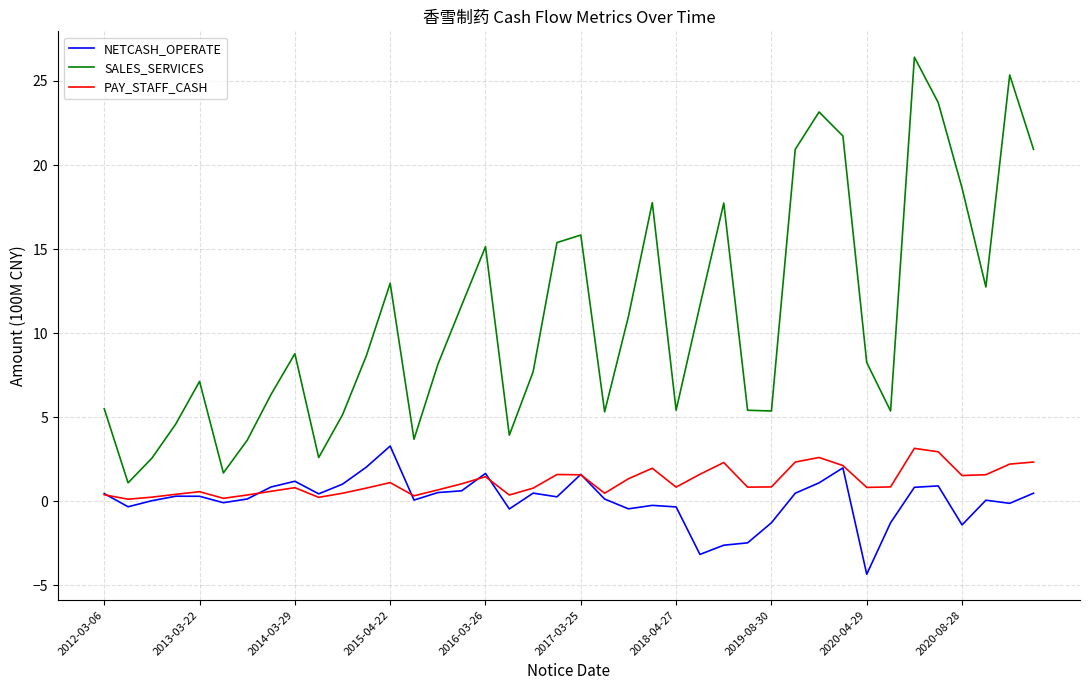

True or false: NETCASH_OPERATE and SALES_SERVICES cross at least once.

False